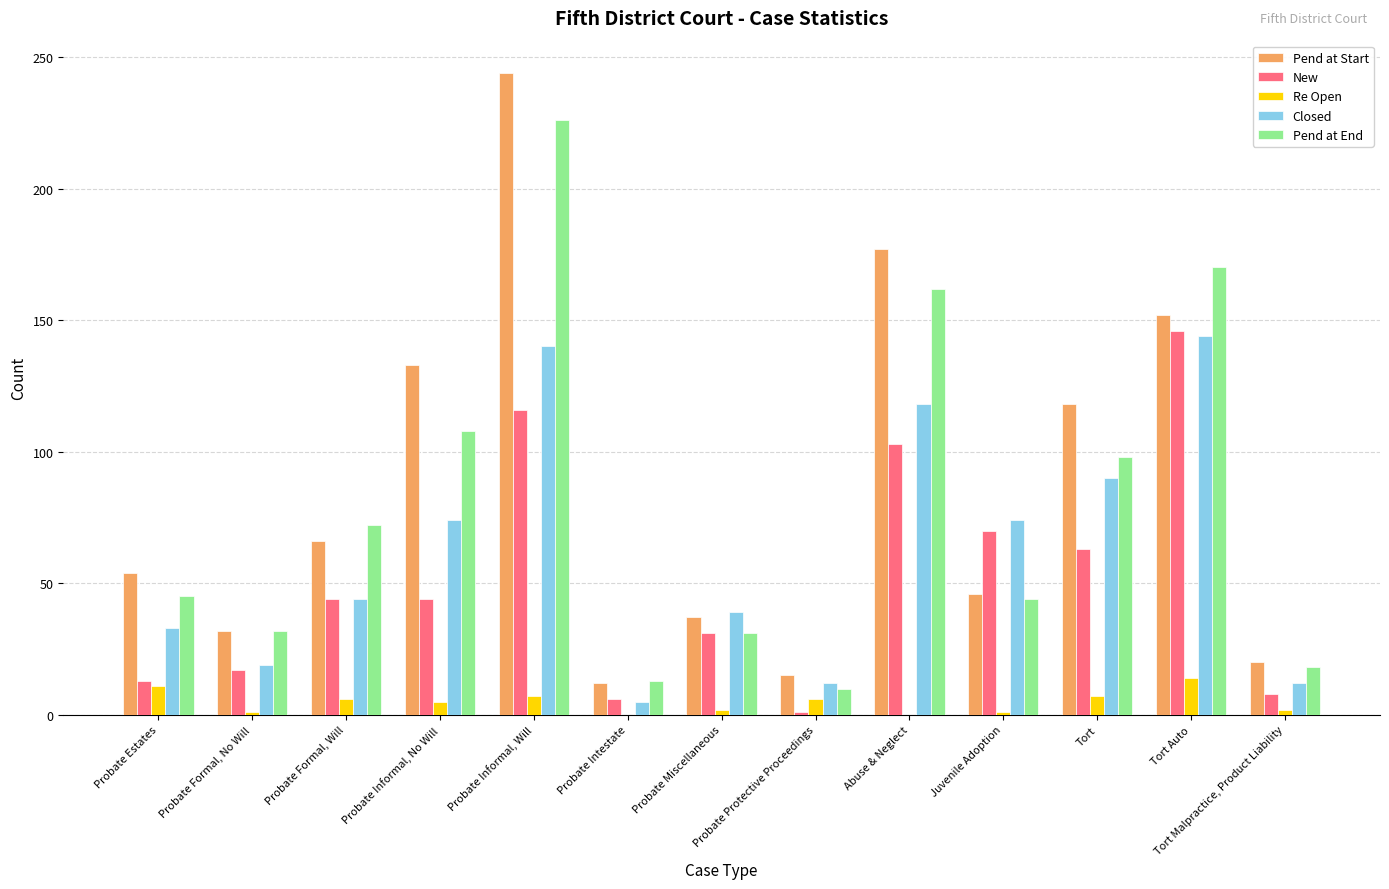

True or false: Re Open has a value of 7 at Tort.

True